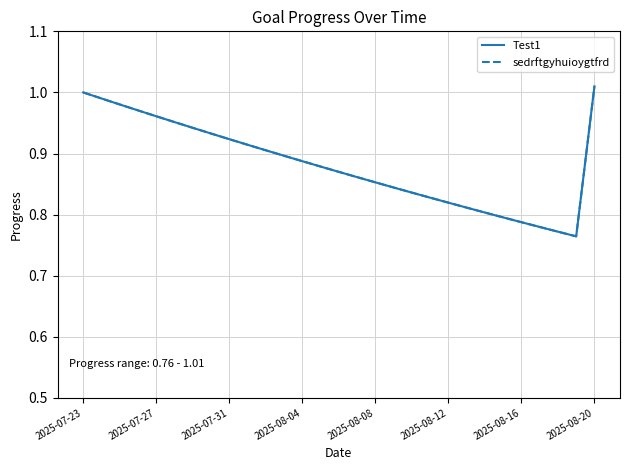

Is this an area chart (filled region under the line)?

No